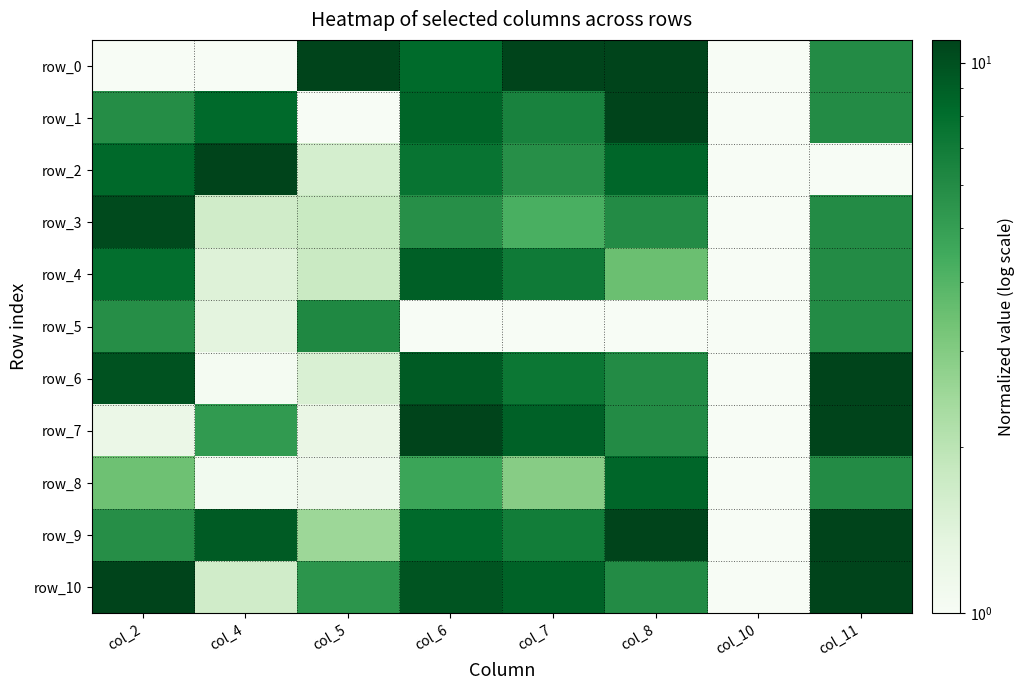

Reading left to right, transcribe all the data shown in this chart.

row_0: 1.0	1.0	11.0	8.2	11.0	11.0	1.0	6.0
row_1: 5.9	8.3	1.0	8.6	6.5	11.0	1.0	6.0
row_2: 8.4	11.0	1.6	7.6	5.8	8.5	1.0	1.0
row_3: 10.5	1.7	1.8	5.8	4.3	6.0	1.0	6.0
row_4: 7.9	1.4	1.8	9.0	7.1	3.5	1.0	6.0
row_5: 5.8	1.4	6.2	1.0	1.0	1.0	1.0	6.0
row_6: 9.9	1.0	1.5	9.3	7.3	6.0	1.0	11.0
row_7: 1.2	5.2	1.2	11.0	8.8	6.0	1.0	11.0
row_8: 3.4	1.1	1.2	4.7	2.9	8.5	1.0	6.0
row_9: 5.9	9.2	2.5	8.2	6.9	11.0	1.0	11.0
row_10: 11.0	1.7	5.5	9.7	8.8	6.0	1.0	11.0